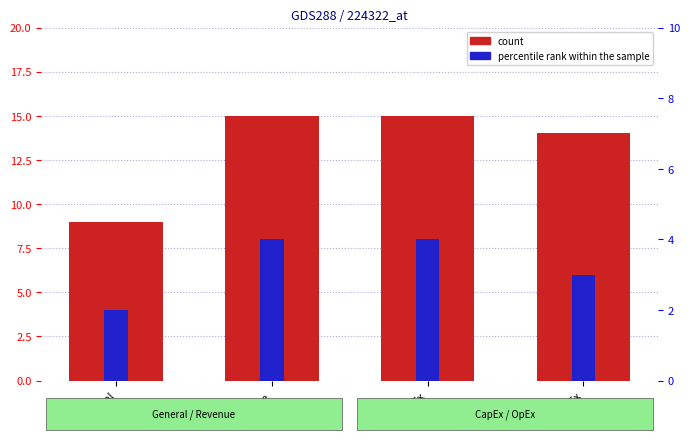

What is the label of the 1st bar from the right?

OpEx